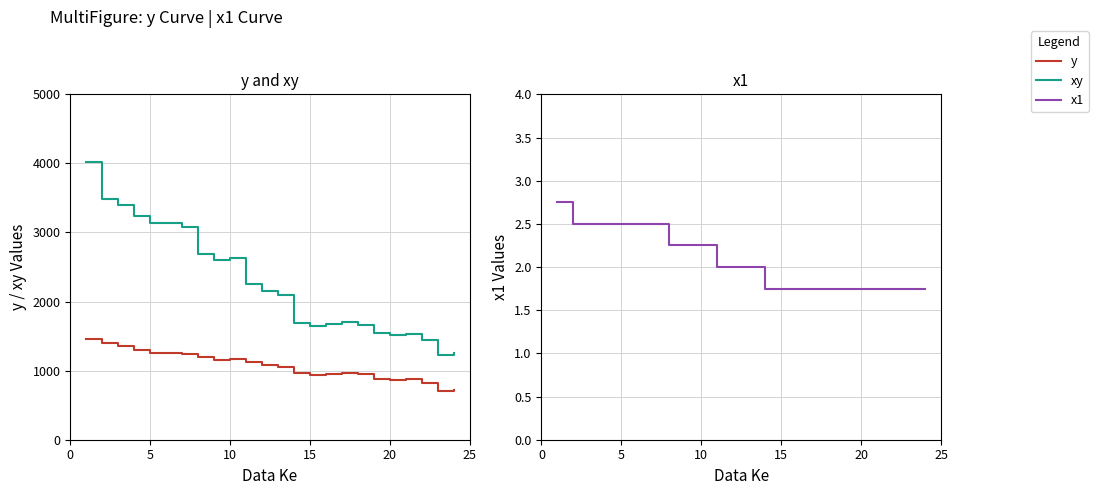

List the series in order of their peak value, lowest first.

x1, y, xy